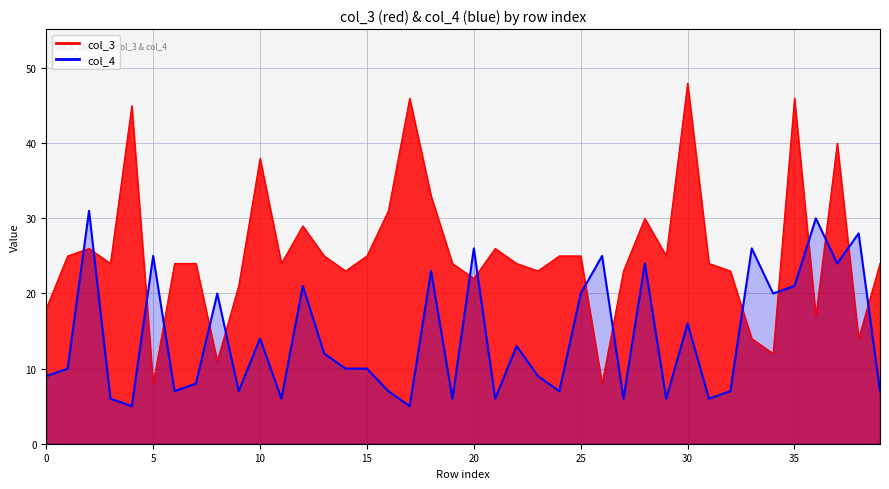

How many interior local valleys (lower than both neighbors) does the data have?

13